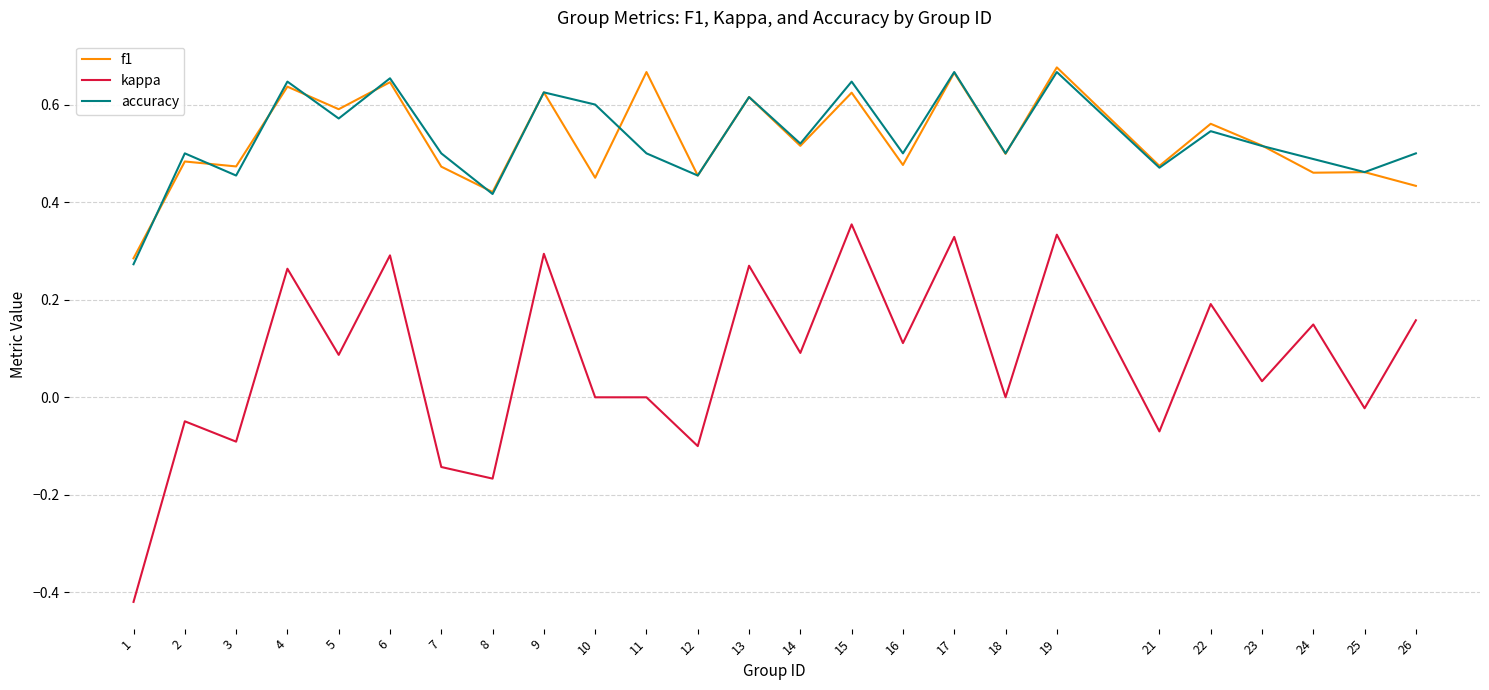

Is the value of accuracy at 4 greater than the value of f1 at 7?

Yes